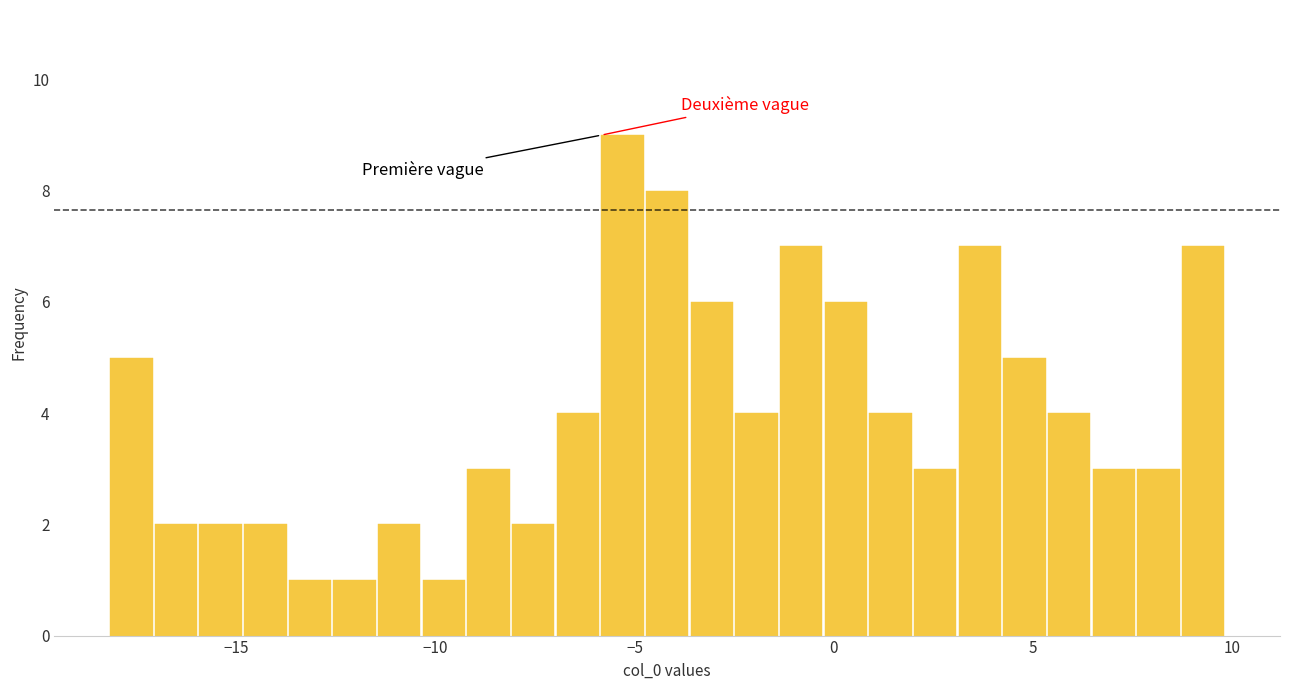

Around what value on the x-axis is the tallest bar? Give the approximate position of its centre, as read against the axis.

-5.5